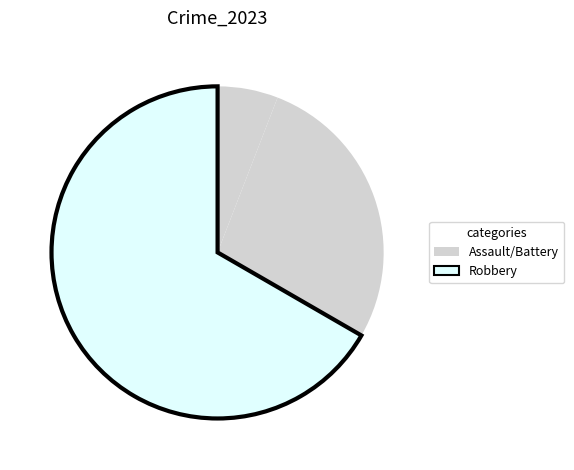

How many slices are in this pie chart?

3